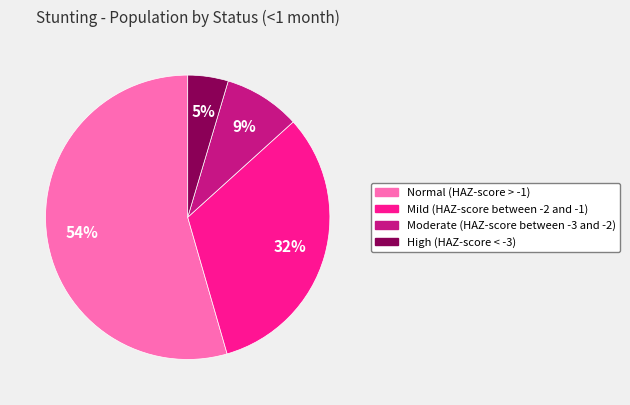

Which category has the biggest portion of the pie?

Normal (HAZ-score > -1)